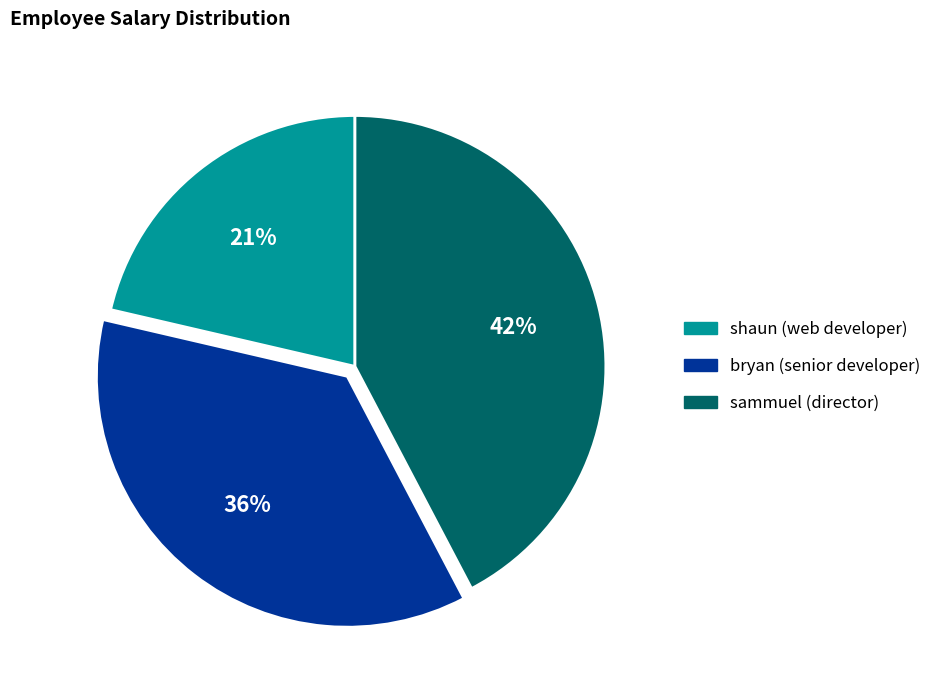

Do bryan (senior developer) and shaun (web developer) together represent more than half of the pie?

Yes